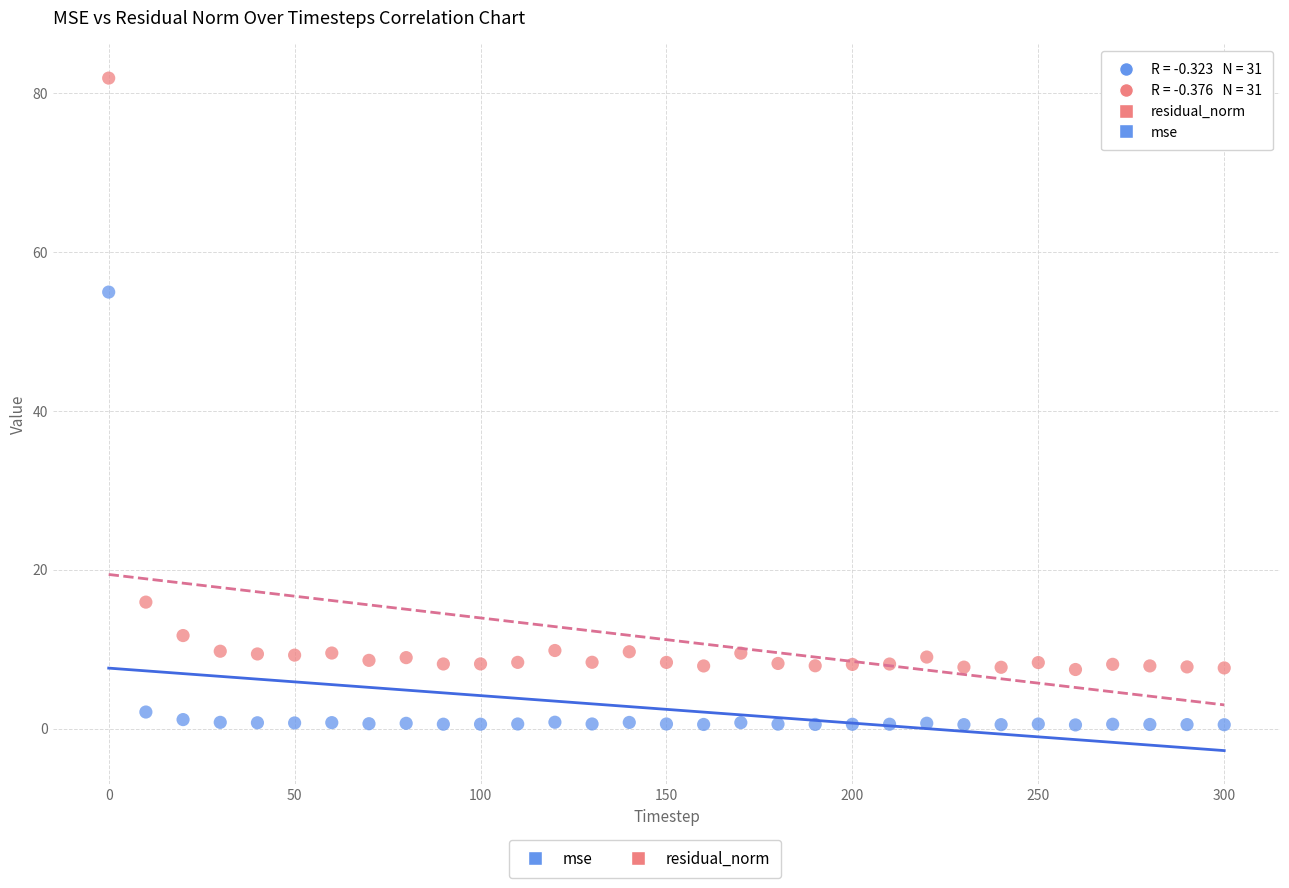

Across all data points, what is the range of Y values (max minus min)?

81.4